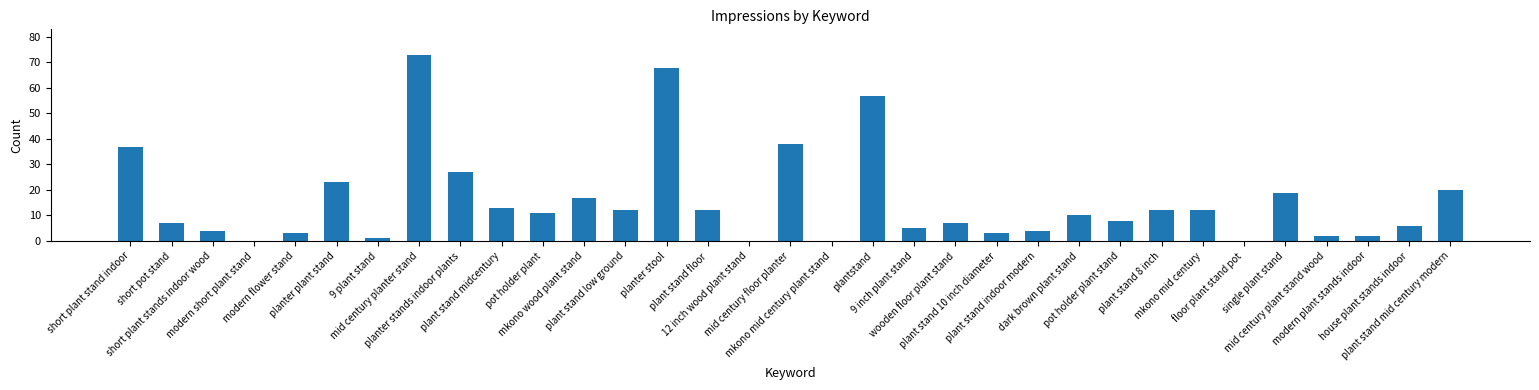

The value at mkono wood plant stand is 17. True or false?

True